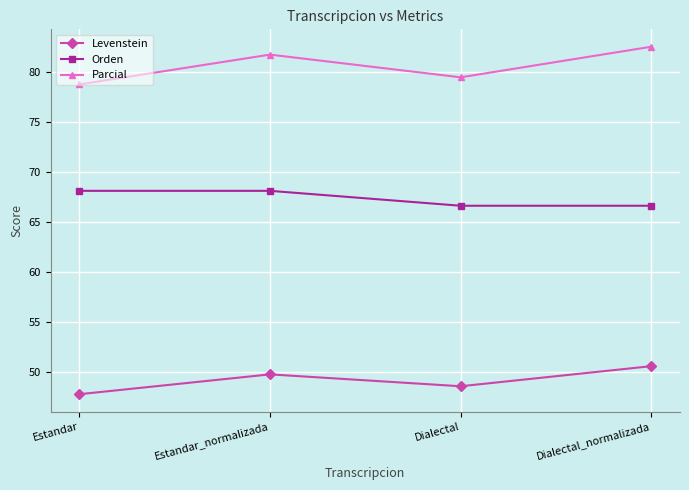

True or false: Parcial and Levenstein intersect in this chart.

False